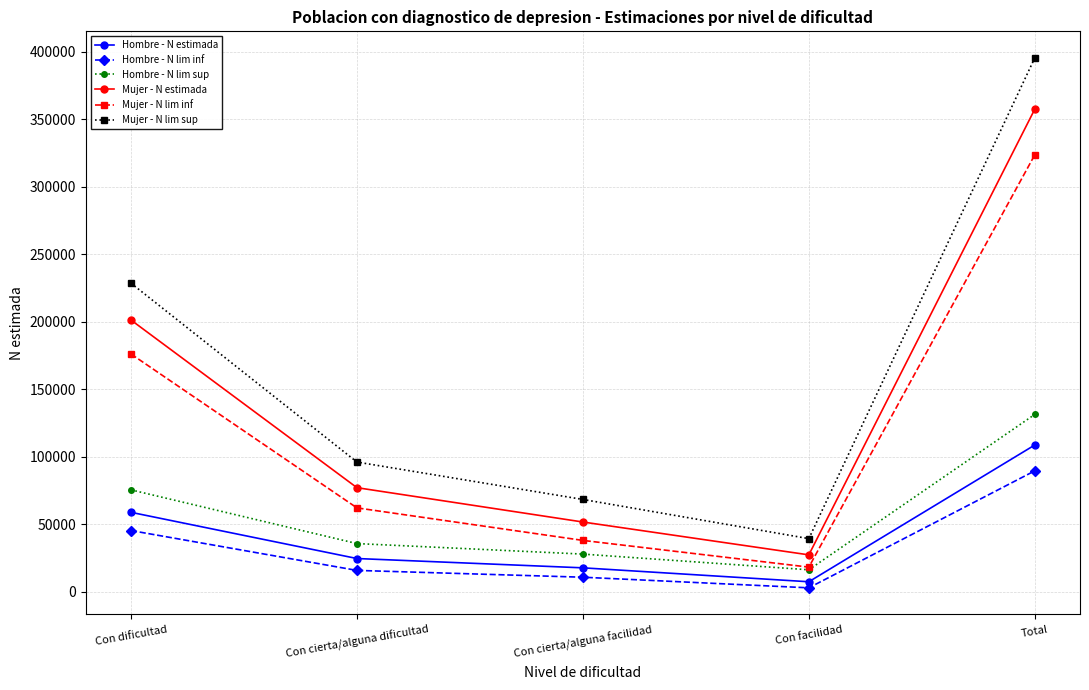

Is the value of Mujer - N lim inf at Con dificultad greater than the value of Mujer - N lim sup at Con cierta/alguna facilidad?

Yes